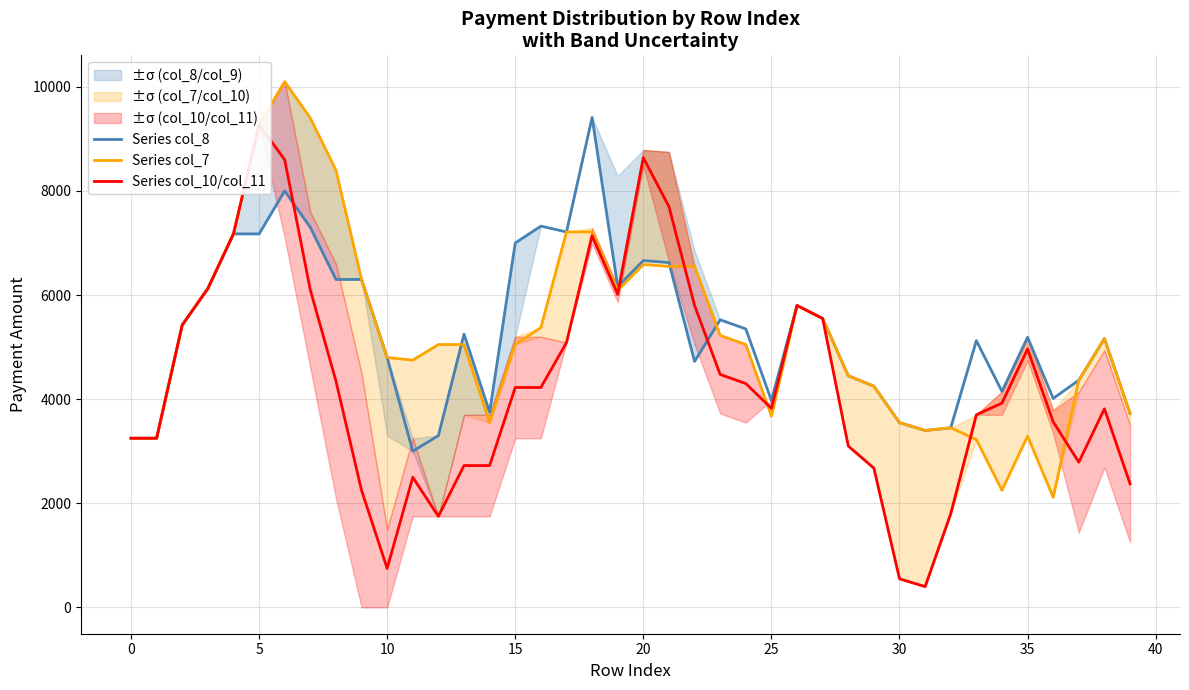

Rank the series by their maximum value, from highest to lowest.

Series col_7, Series col_8, Series col_10/col_11